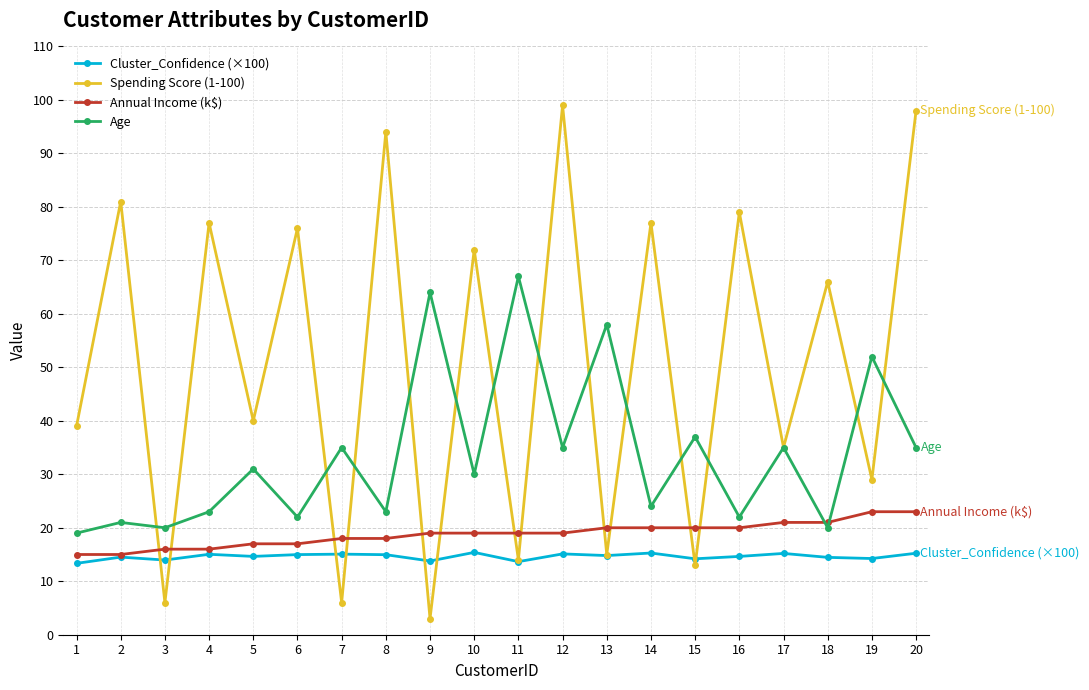

Which series has the widest spread of values?

Spending Score (1-100)